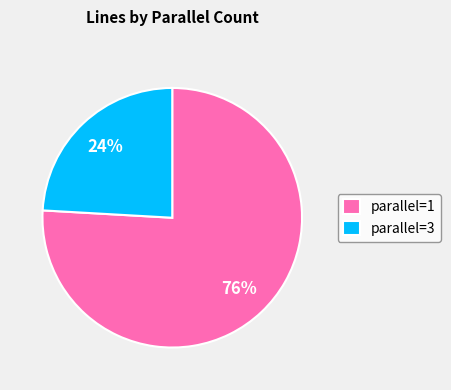

To the nearest percent, what portion does parallel=3 represent?

24%